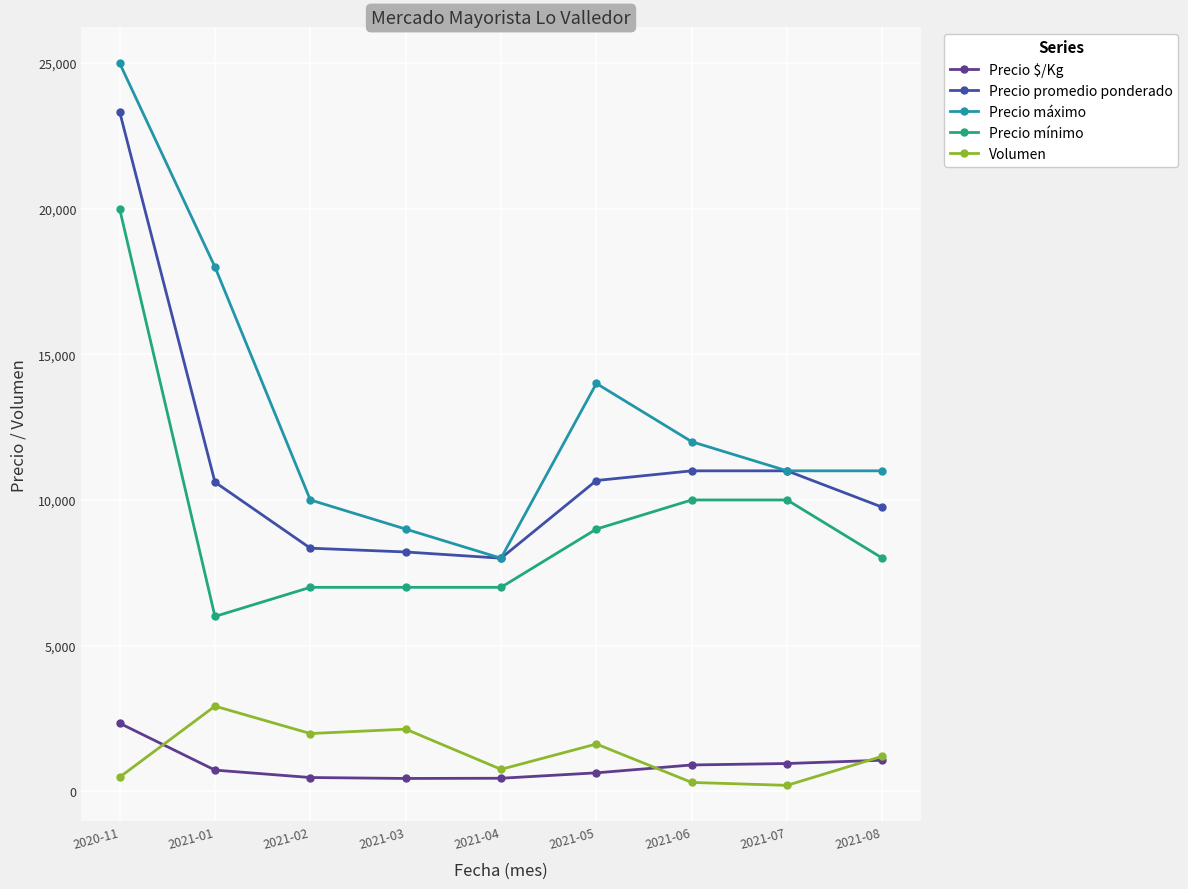

What is the value of the Precio promedio ponderado point at the 7th from the left?

11000